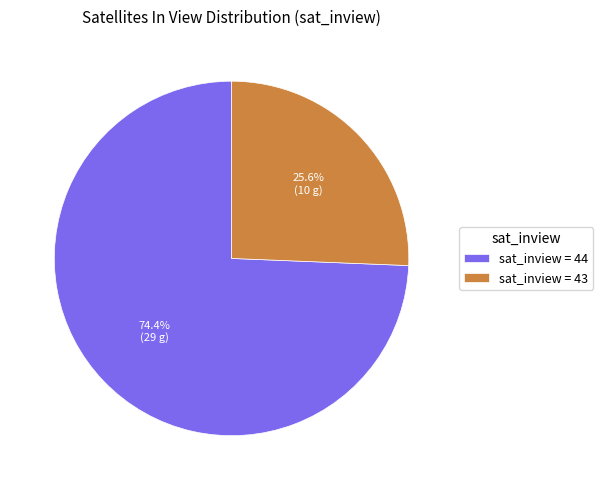

Do sat_inview = 44 and sat_inview = 43 together represent more than half of the pie?

Yes